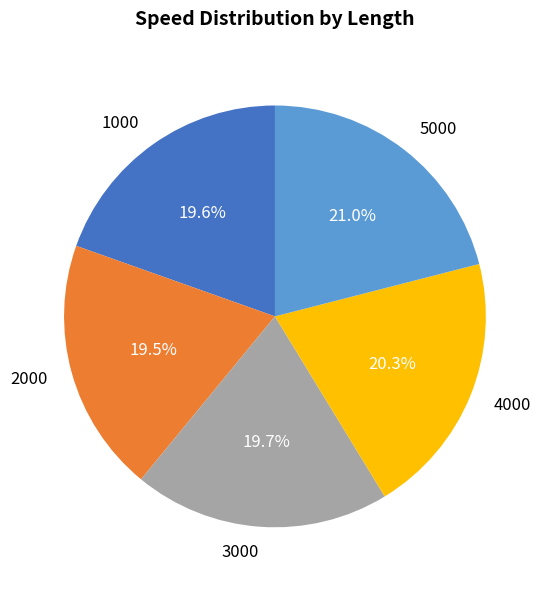

Do 3000 and 5000 together represent more than half of the pie?

No